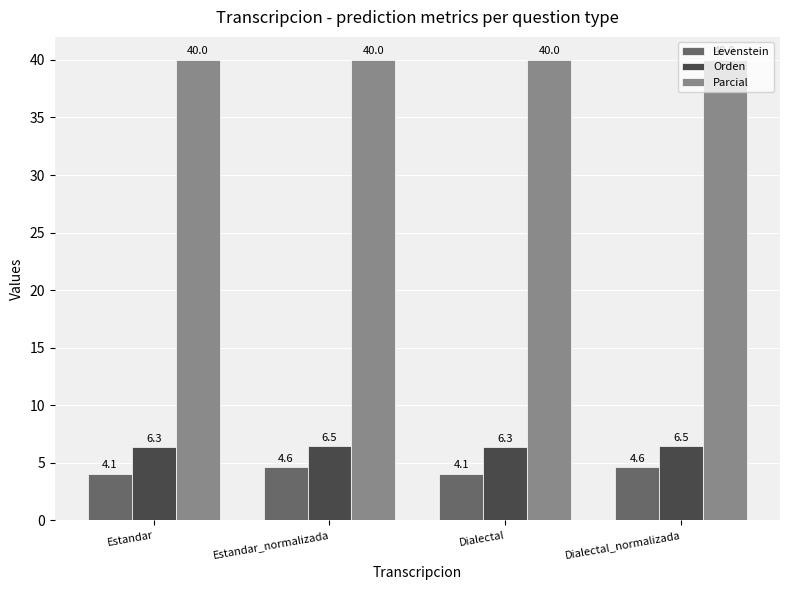

List the series in order of their peak value, highest first.

Parcial, Orden, Levenstein